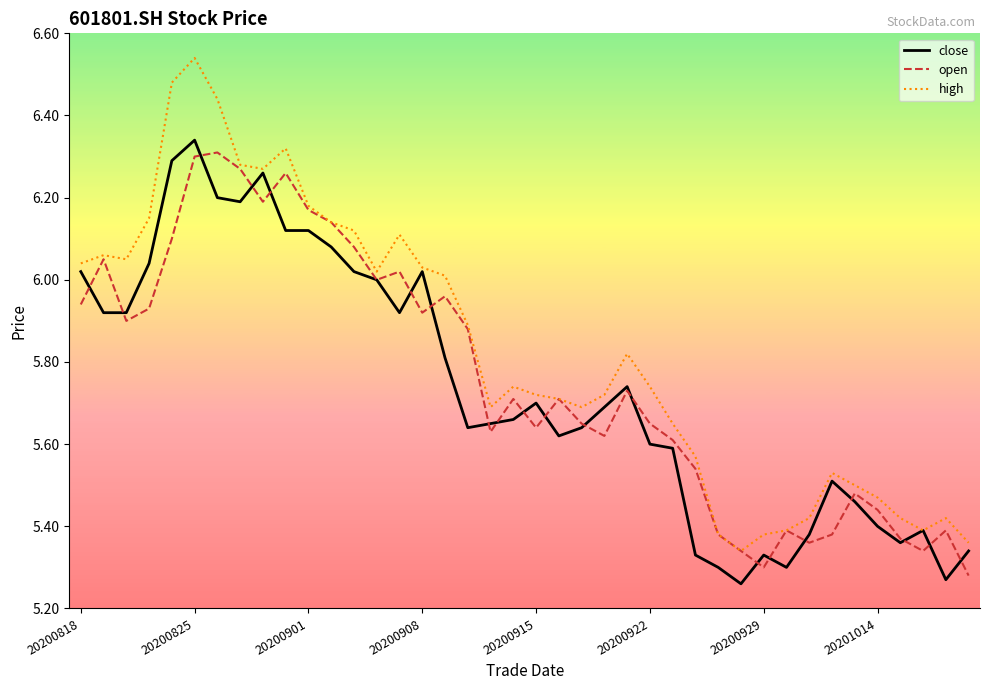

Which series has the largest total across all categories?

high